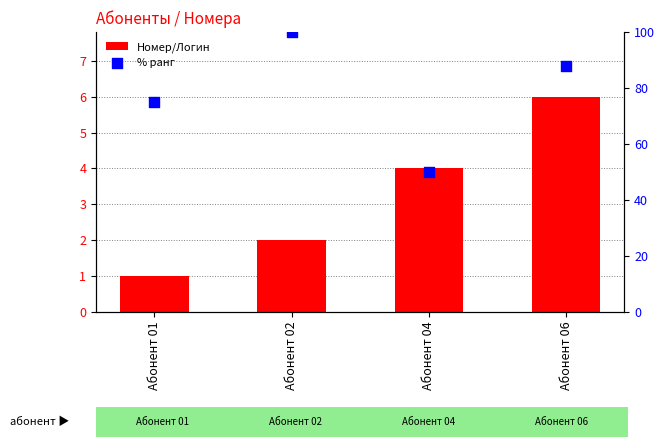

What is the total value across all series at Абонент 01?

76